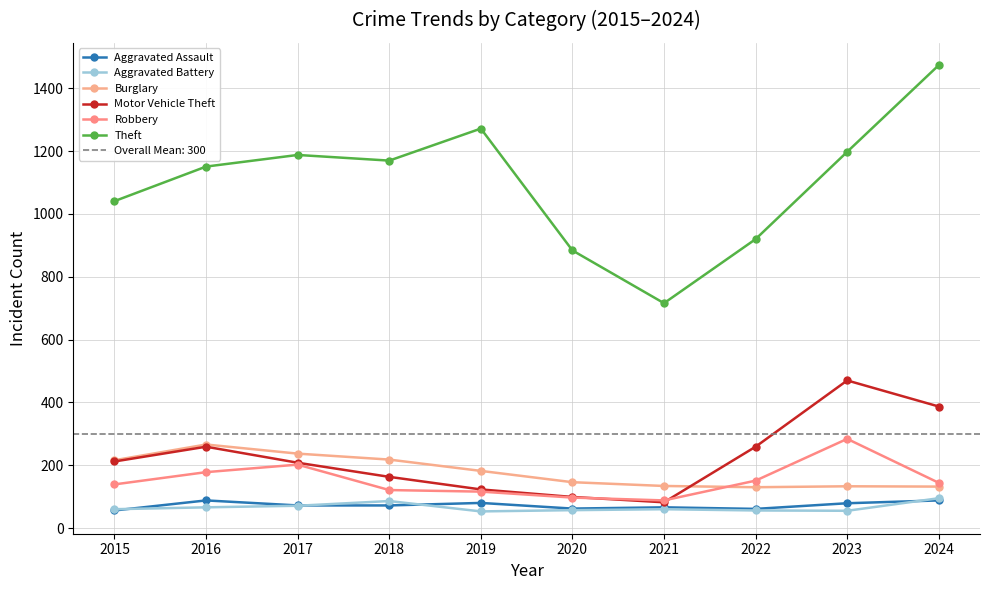

Which label corresponds to the largest value in the chart?

2024